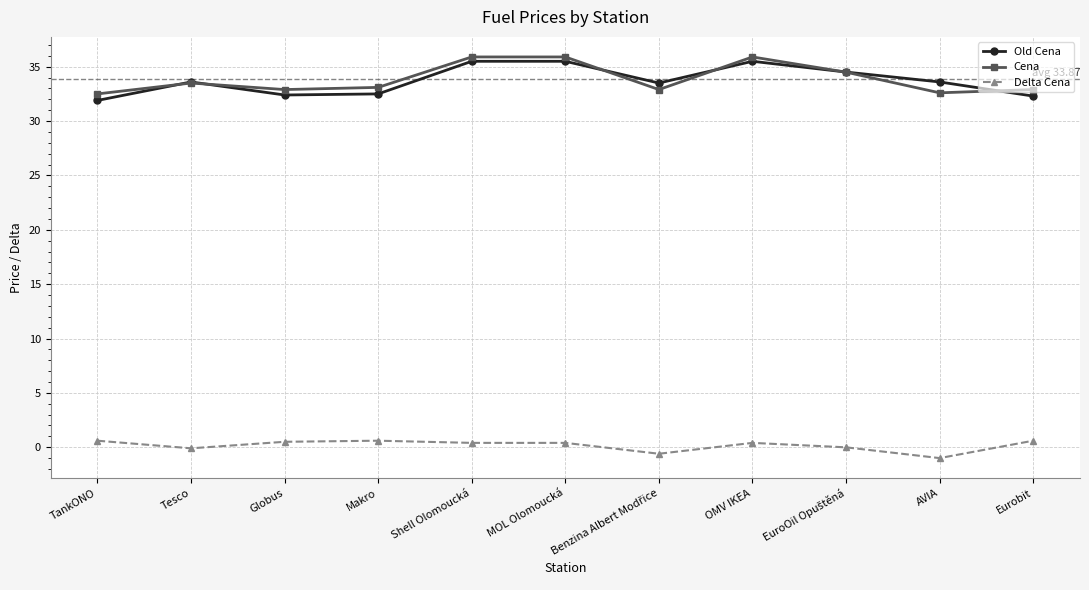

How many categories are shown in the chart?

11